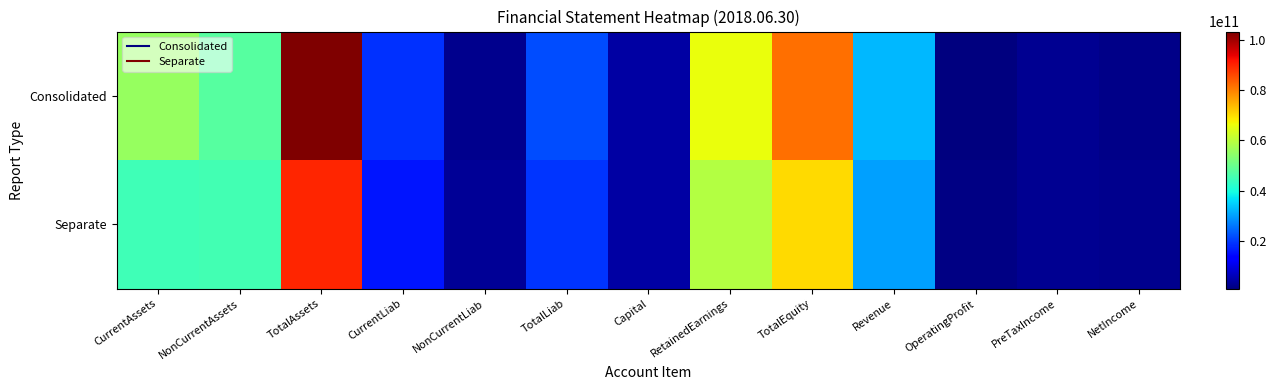

At how many categories does at least one series exceed 90526539553?

1